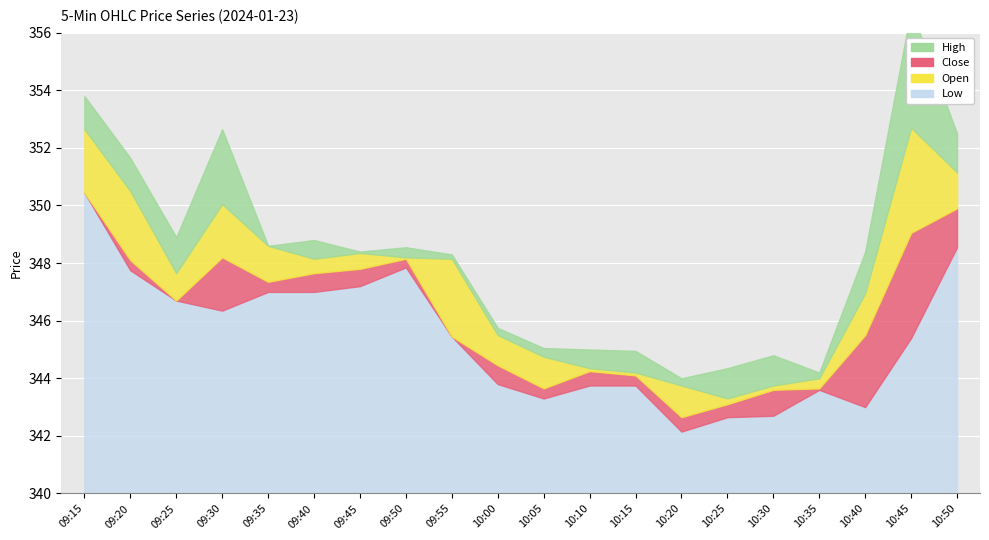

The Close series shows 342.6 at 10:20. True or false?

True